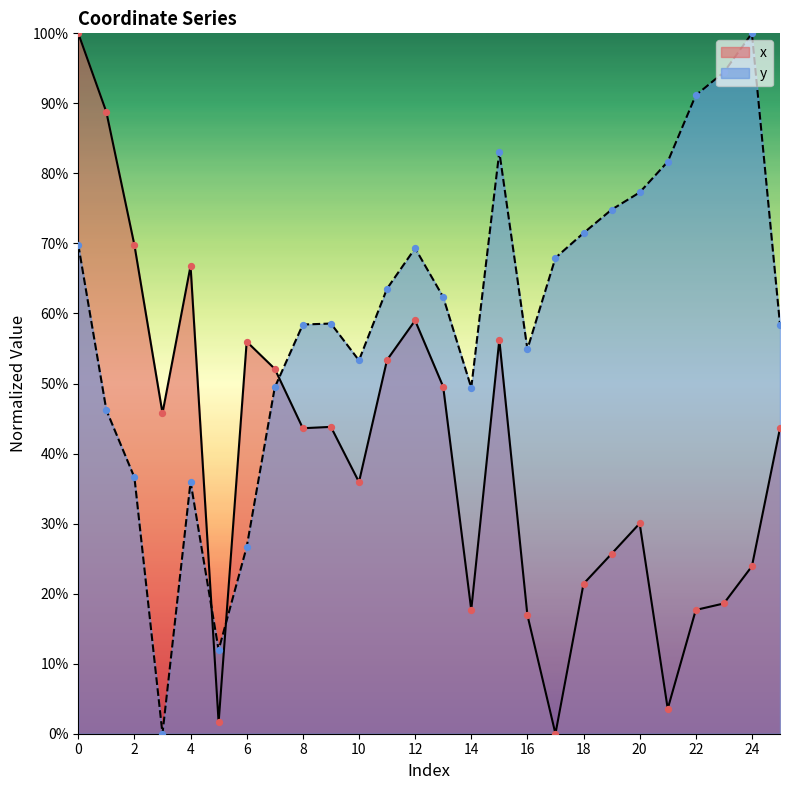

Which series has the largest Y range (max minus min)?

x